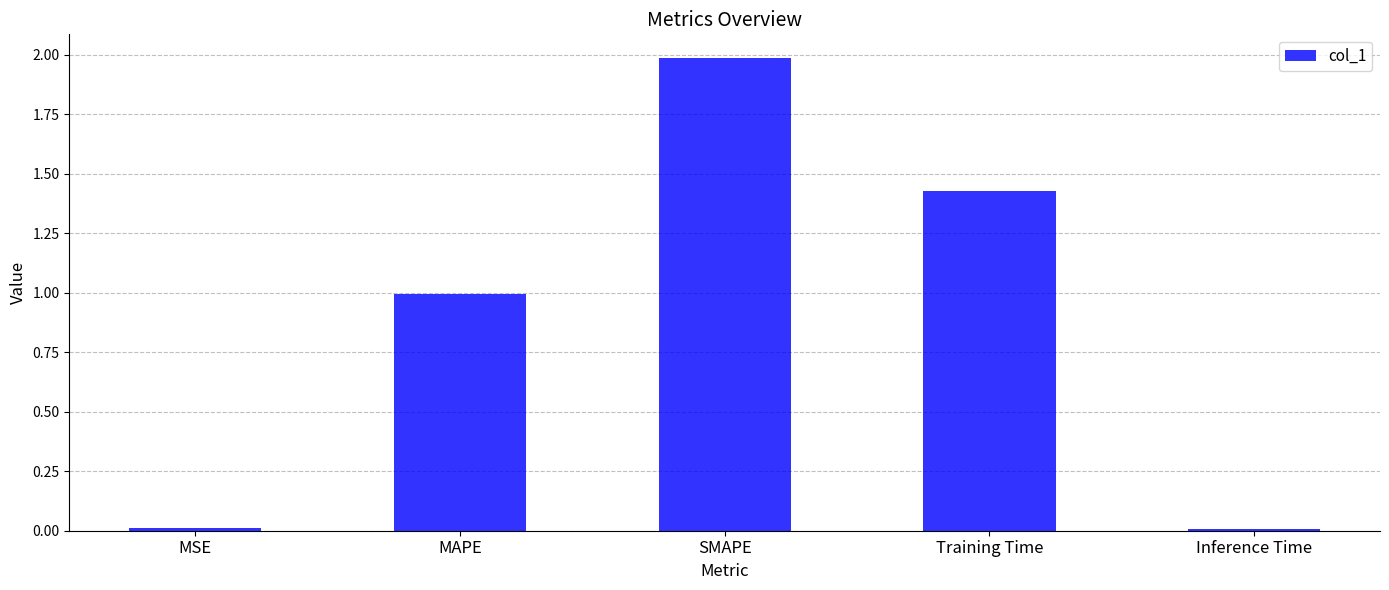

Are the bars grouped side by side (vs. stacked)?

No